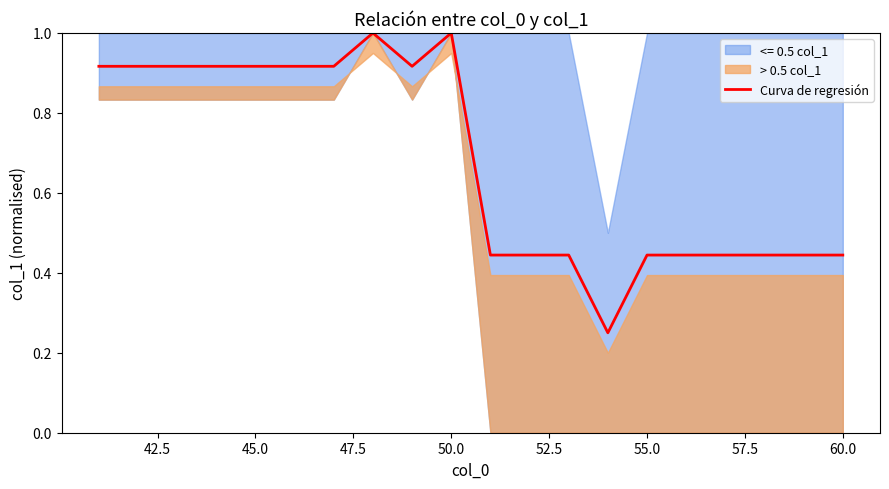

What is the maximum value for Curva de regresión?

1.0